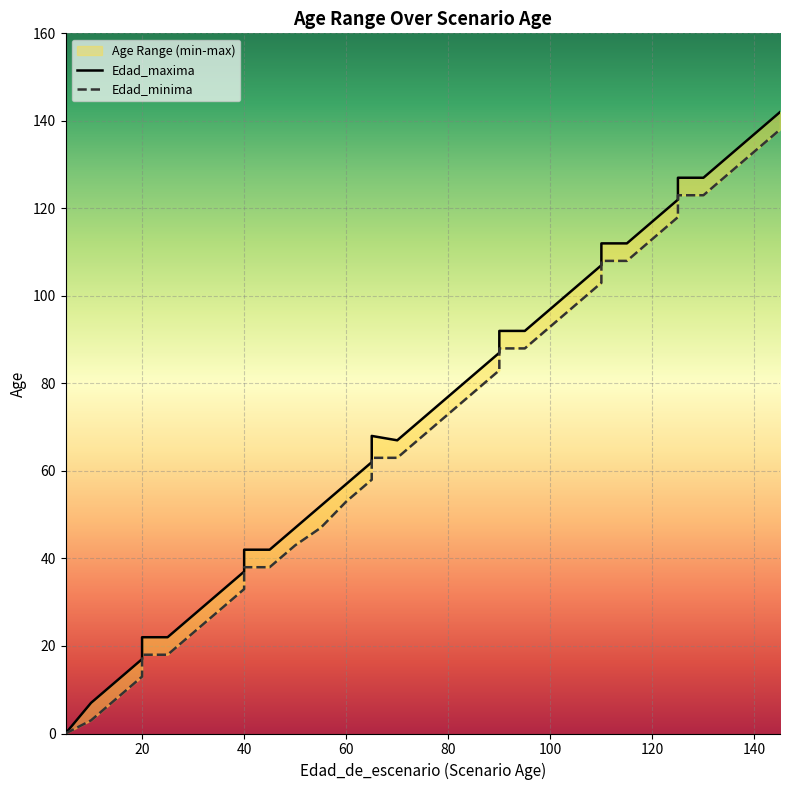

What is the value of the Edad_minima point at the 20th from the left?

73